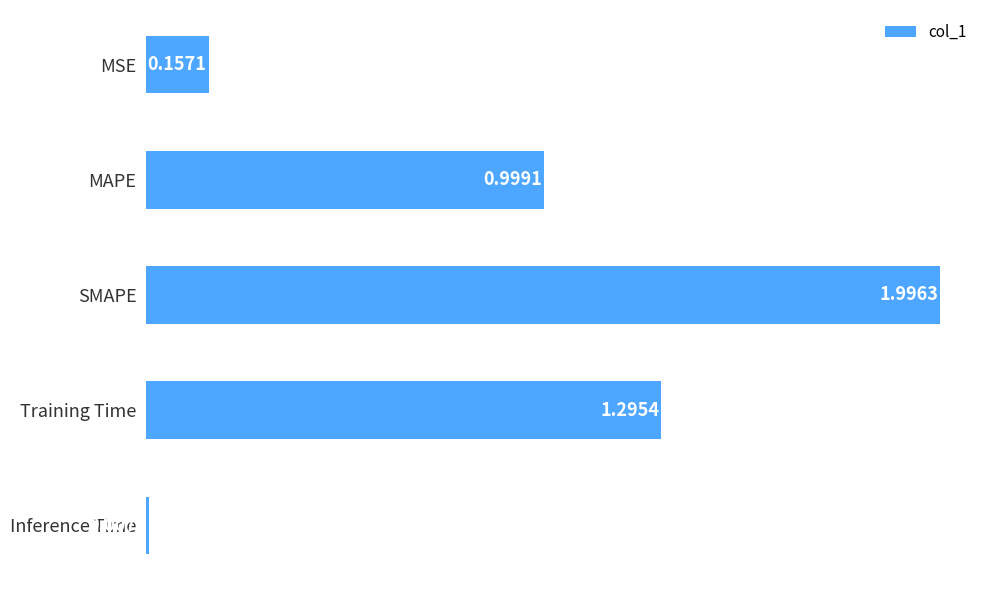

How many bars are there in total?

5